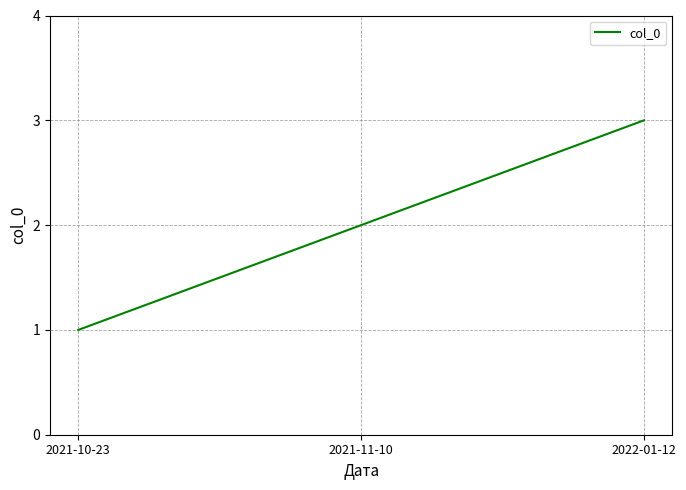

How many lines are shown in the chart?

1